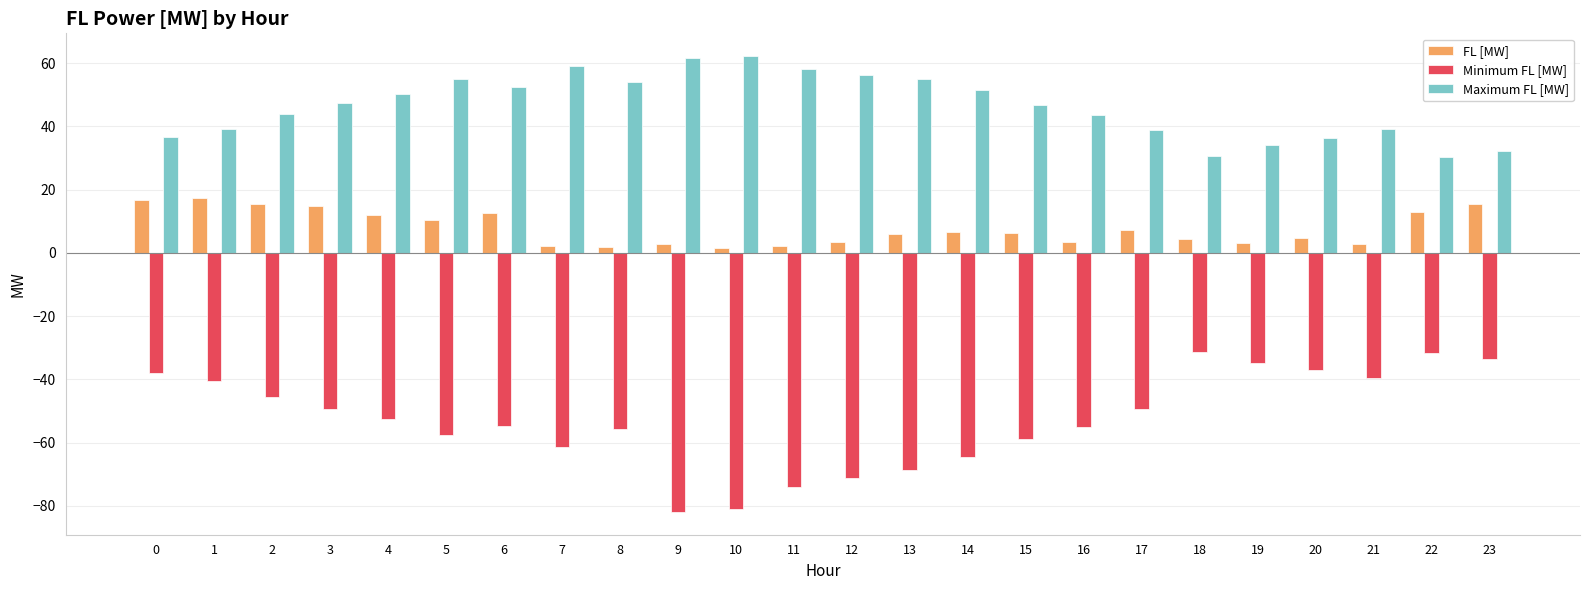

List the series in order of their overall mean, highest first.

Maximum FL [MW], FL [MW], Minimum FL [MW]